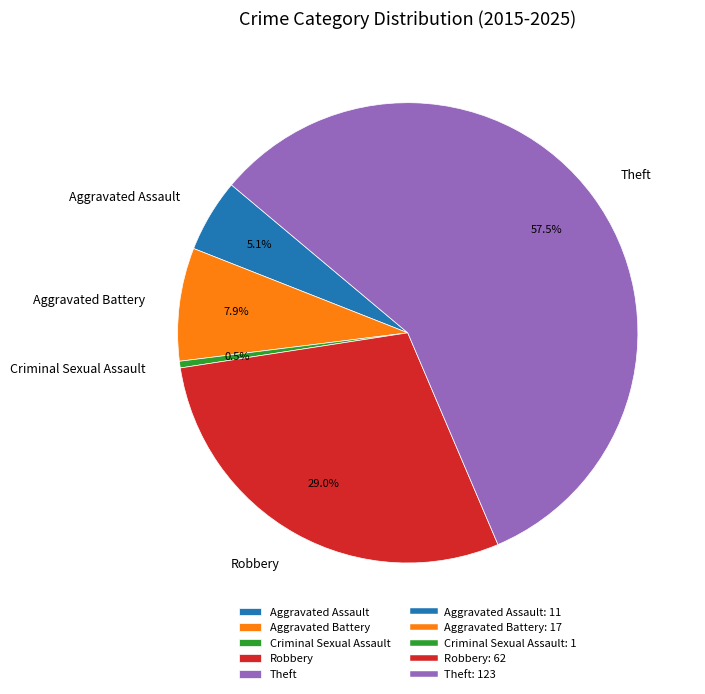

What percentage is NOT represented by Robbery?

71.0%